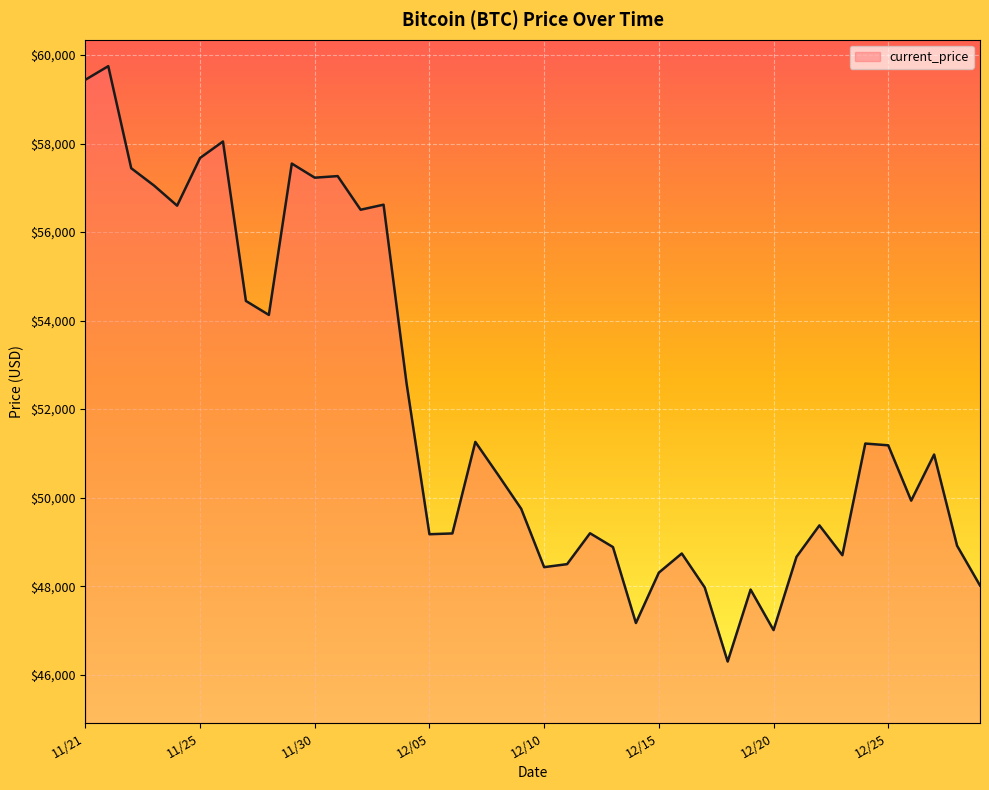

What is the greatest value displayed?

59749